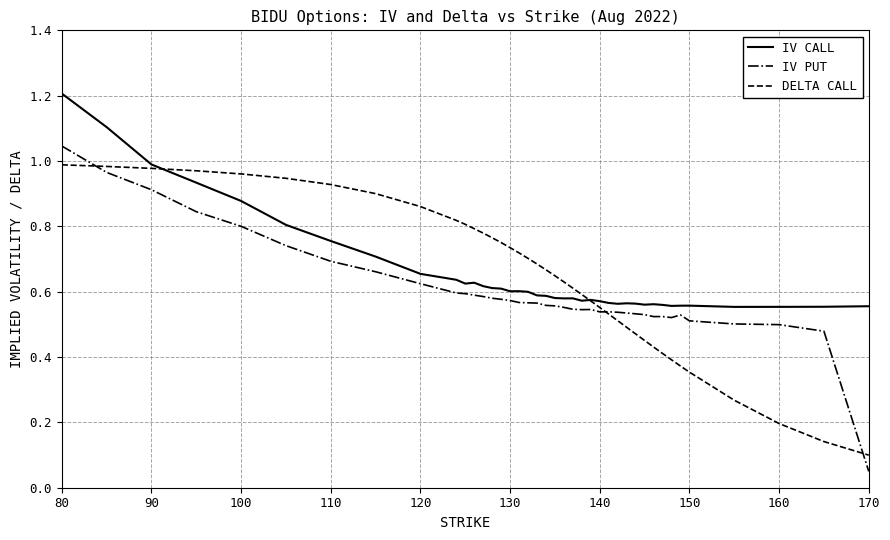

Which series has the widest spread of values?

IV PUT